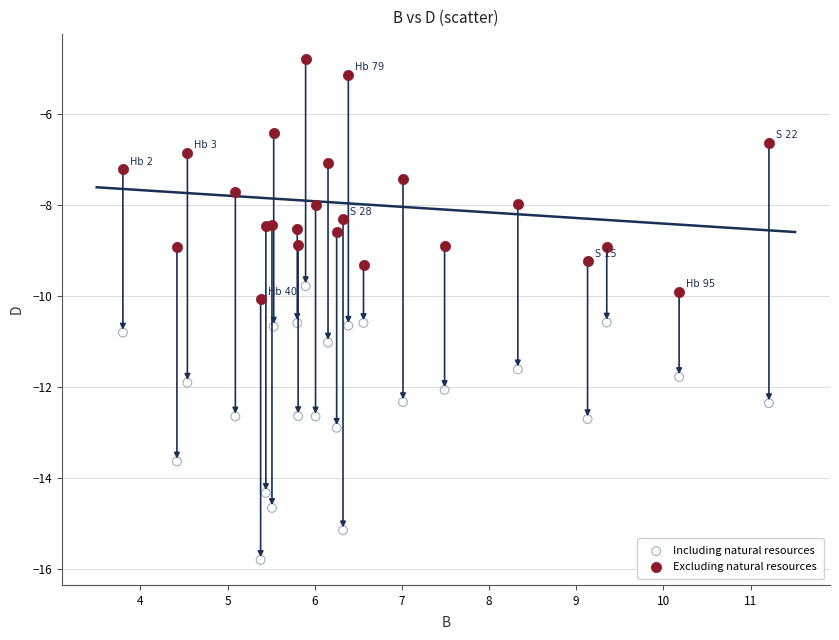

Which series has the widest spread of Y values?

Including natural resources